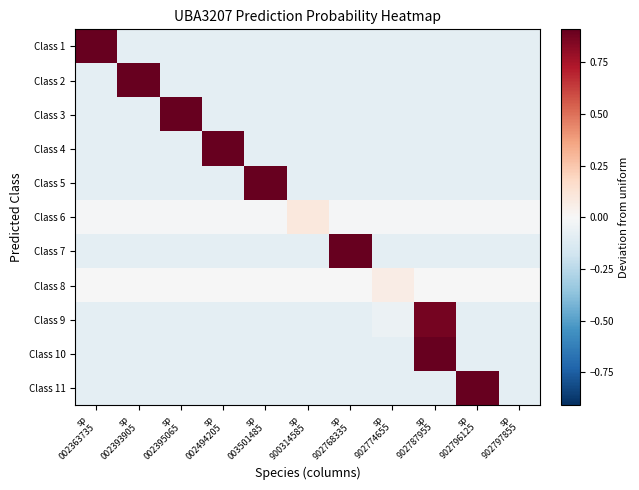

What is the total value across all series at sp
002494205?

0.2